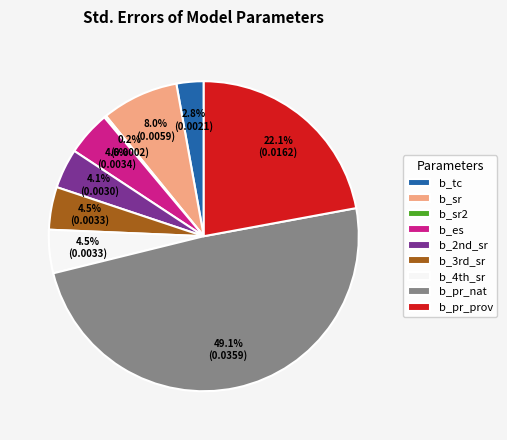

To the nearest percent, what percentage of the pie is b_pr_nat?

49%